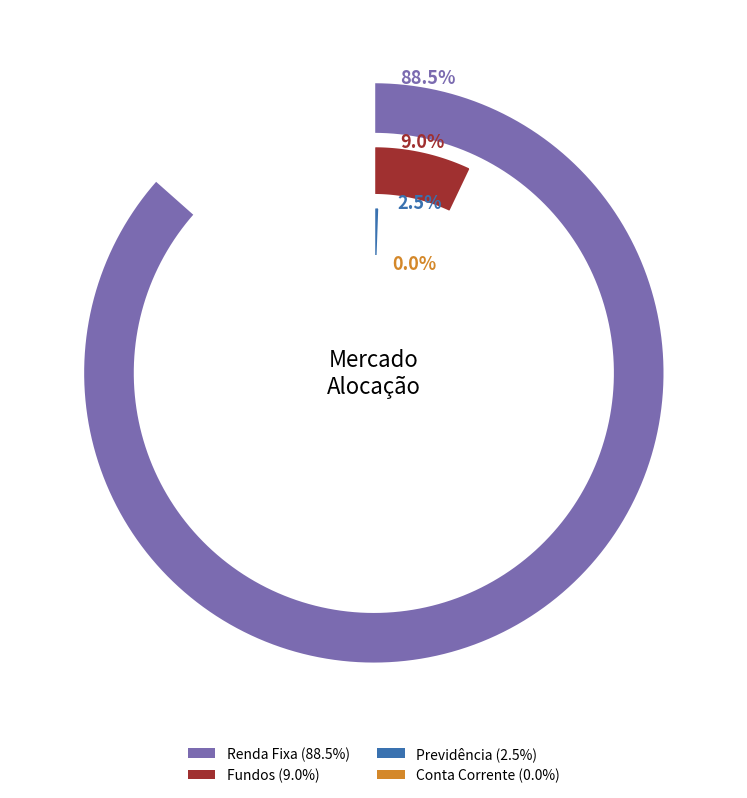

To the nearest percent, what is the average slice percentage?

25%